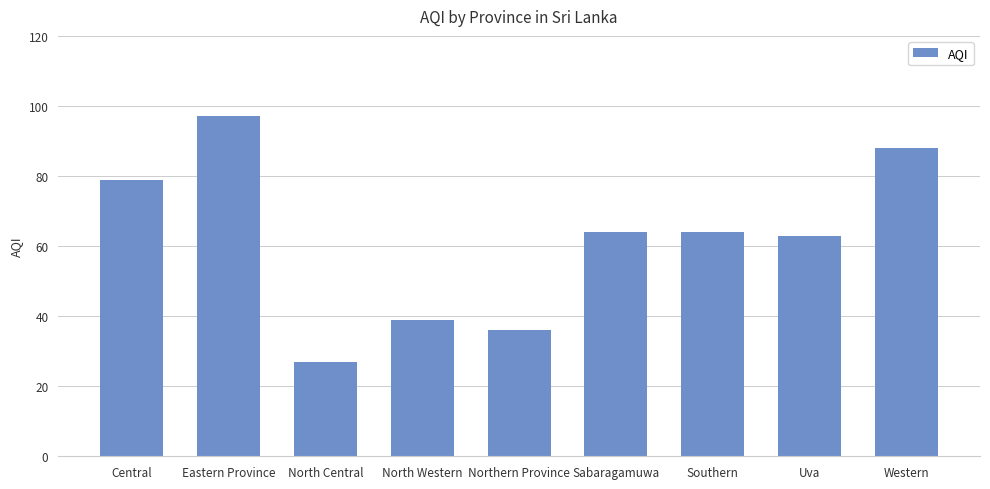

Where does the data first go above 64?

Central